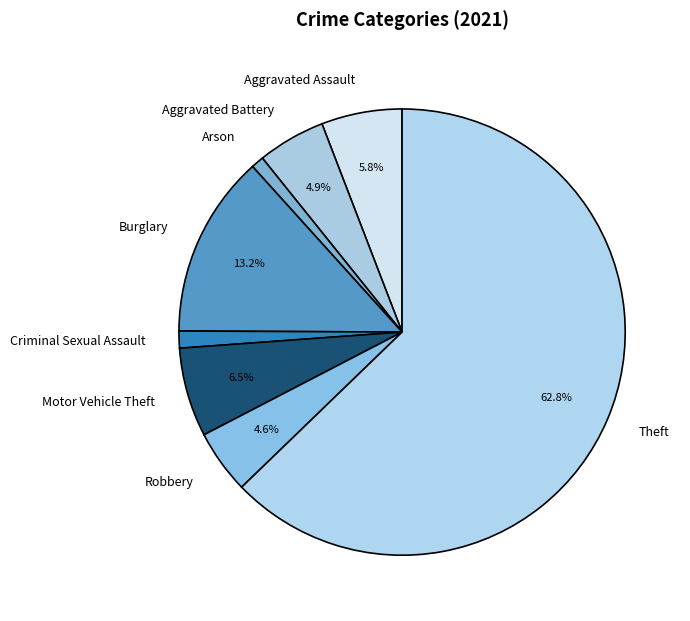

Which slice is the largest?

Theft